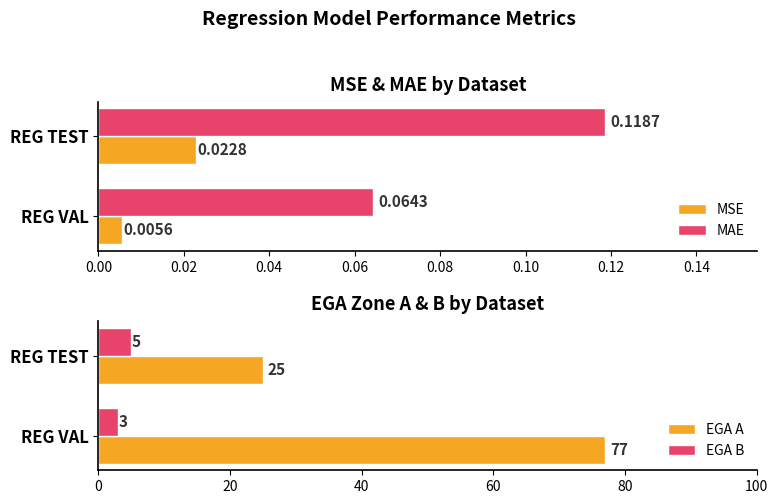

List the labels in order of EGA B value, largest first.

REG TEST, REG VAL